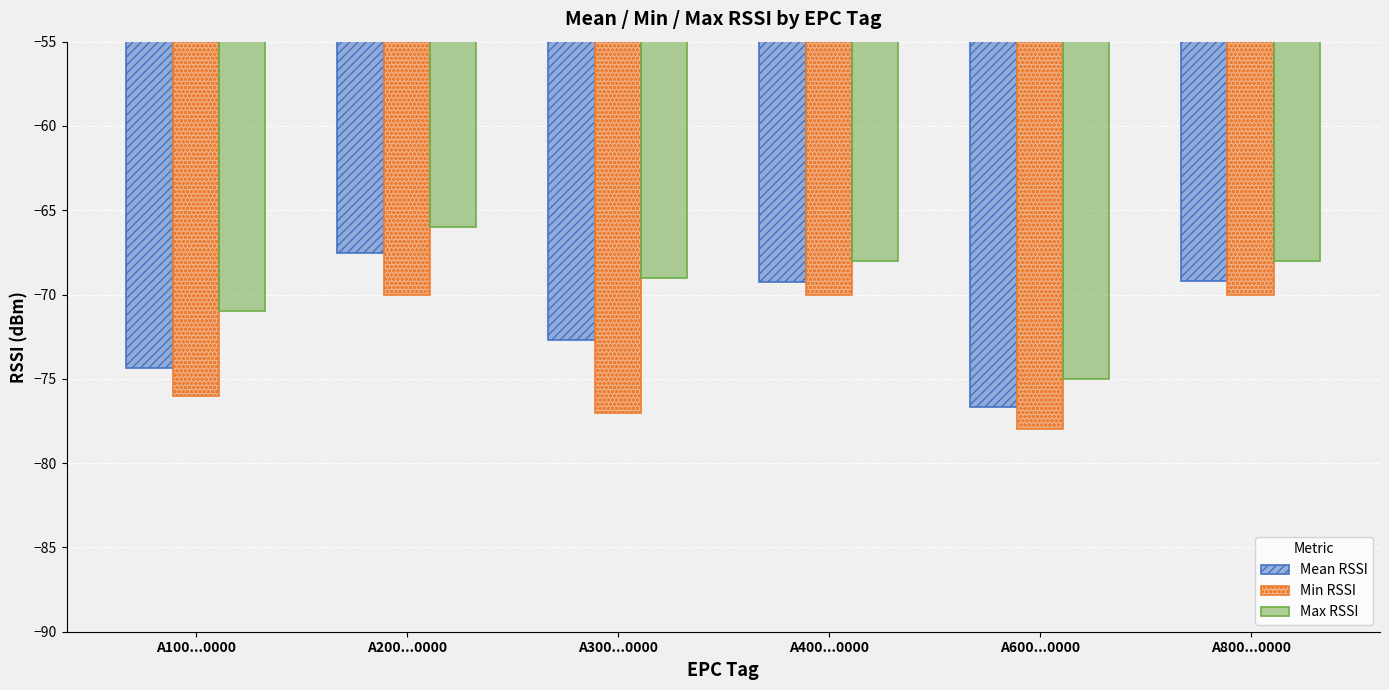

What is the label of the 3rd bar from the right?

A400...0000